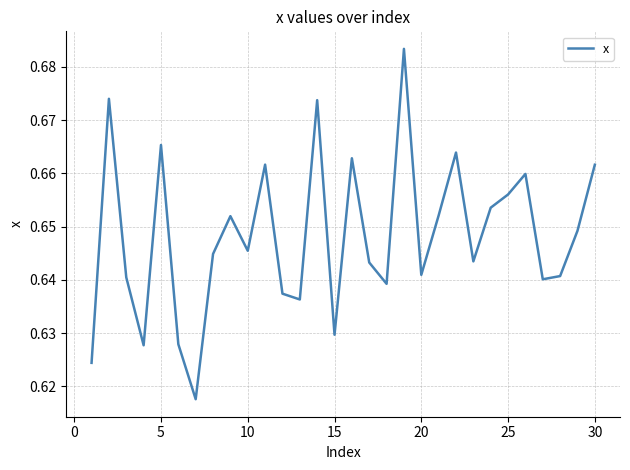

How many lines are shown in the chart?

1